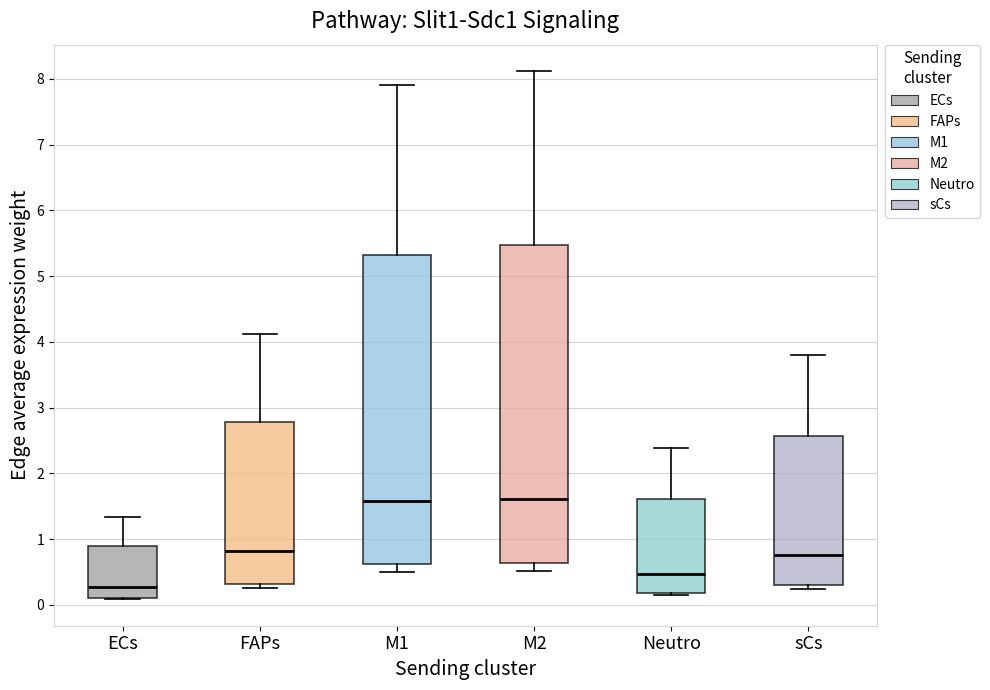

Where does the upper whisker of the box for ECs end on the y-axis? The values are not printed on the chart, so give them approximately, as read against the axis.

1.3